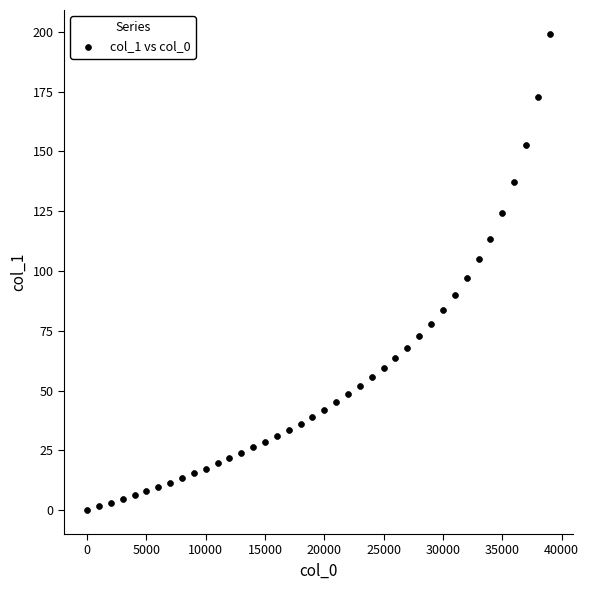

What is the range of X values (max minus min)?

39000.0